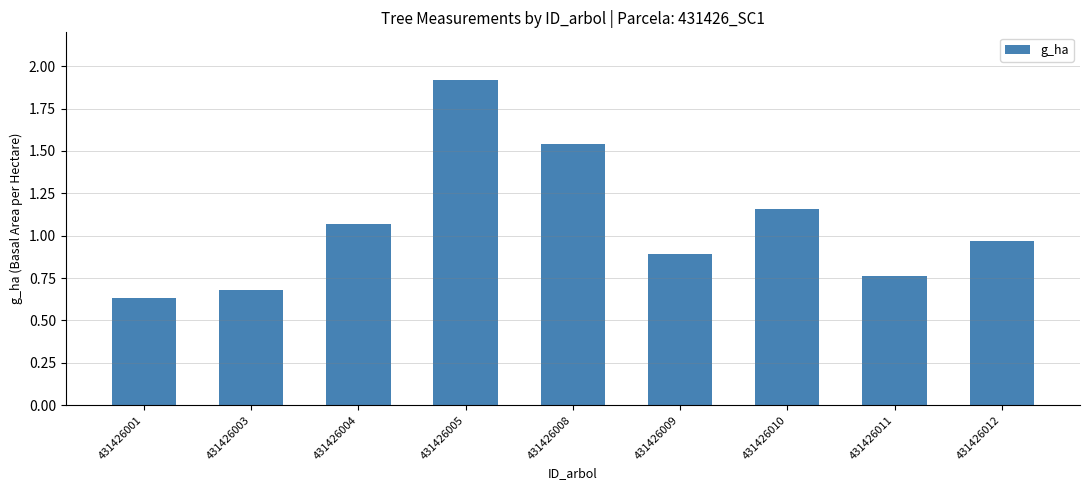

Are the bars grouped side by side (vs. stacked)?

No